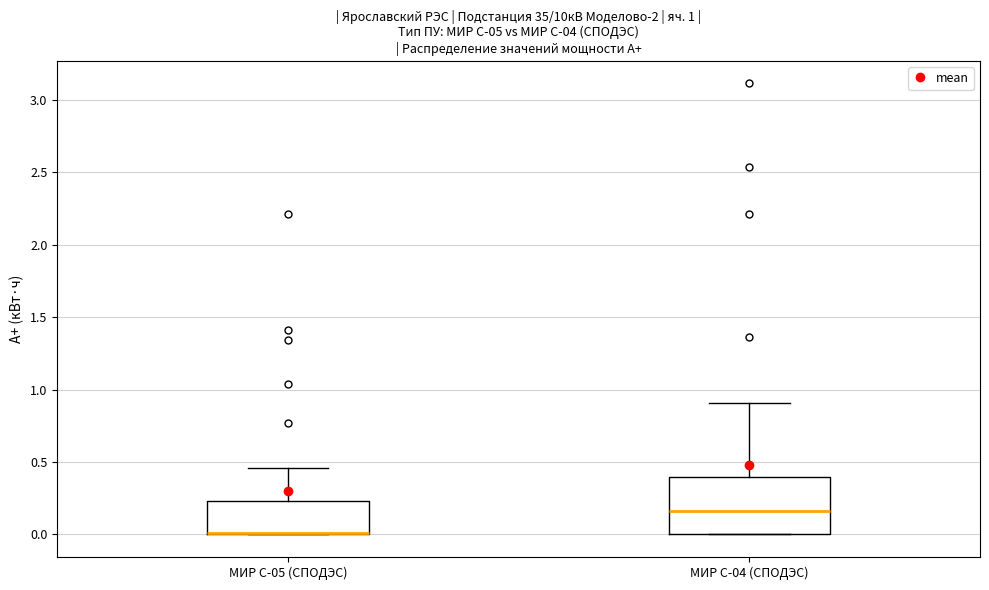

Which box is the tallest, from its lower edge to its upper edge?

МИР С-04 (СПОДЭС)